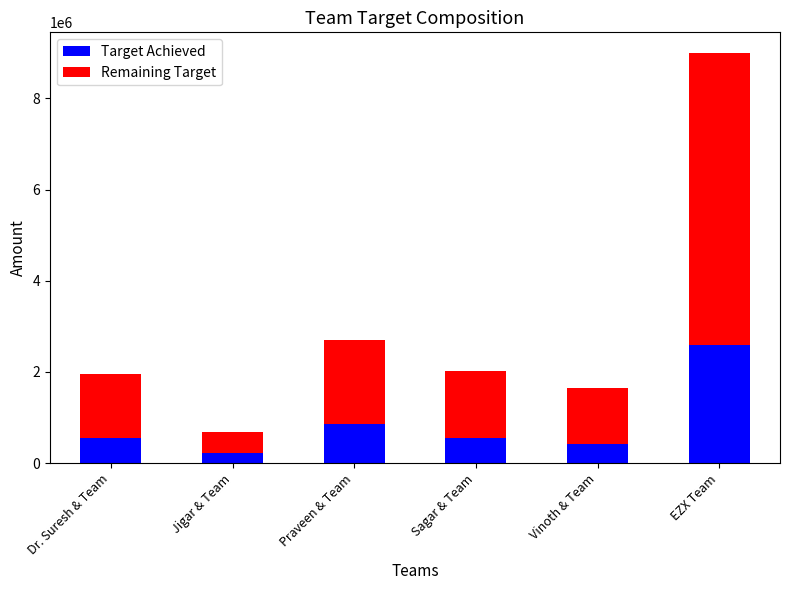

How many data points in Target Achieved are less than 552600?

3